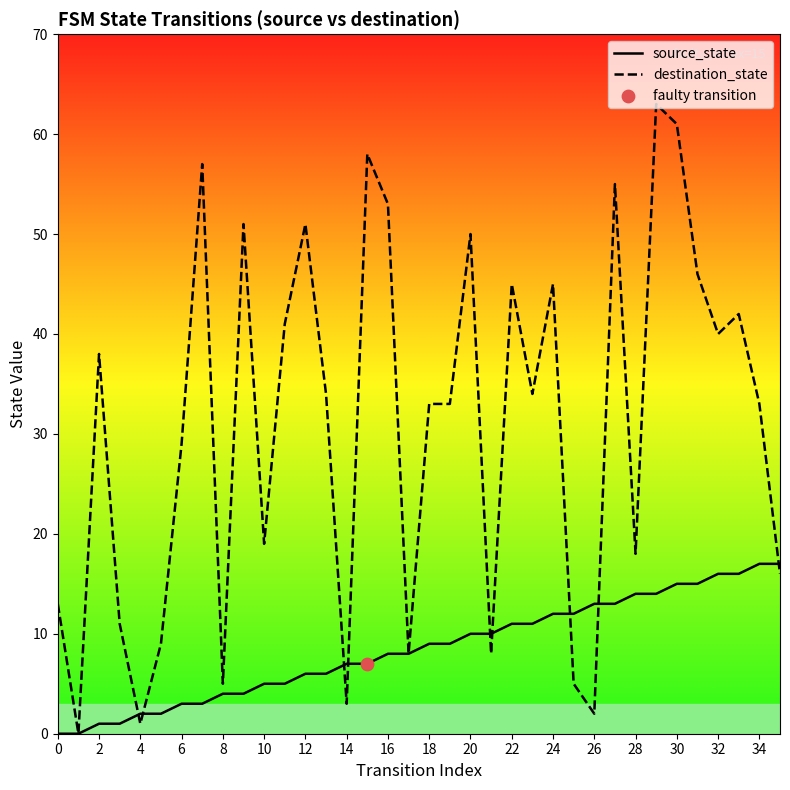

What are all the series names shown in the legend?

source_state, destination_state